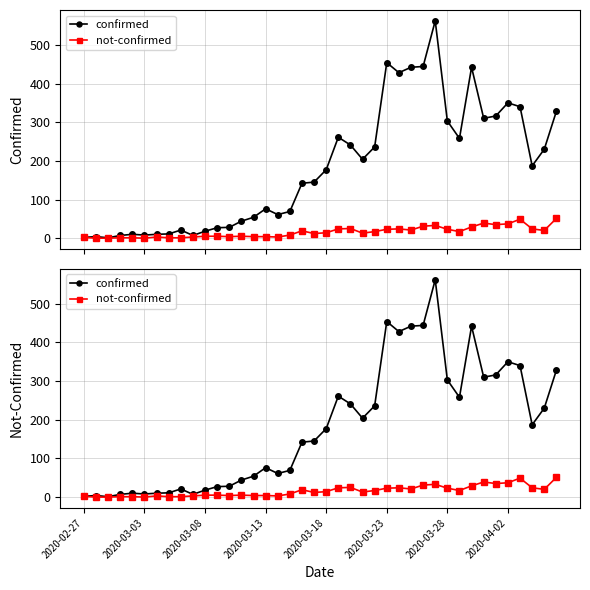

True or false: not-confirmed and confirmed intersect in this chart.

False